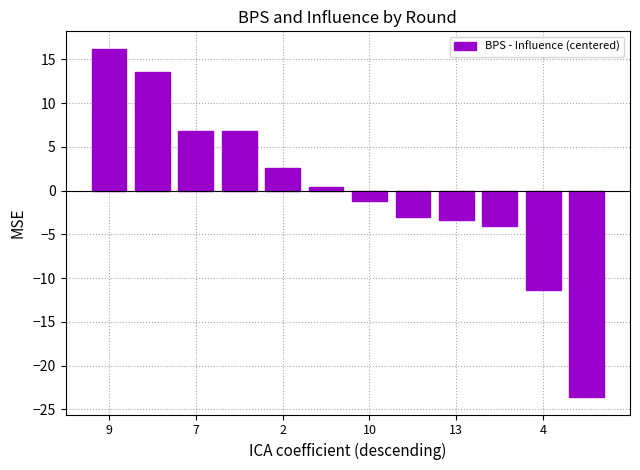

What is the difference between the second highest and second lowest values?

25.0